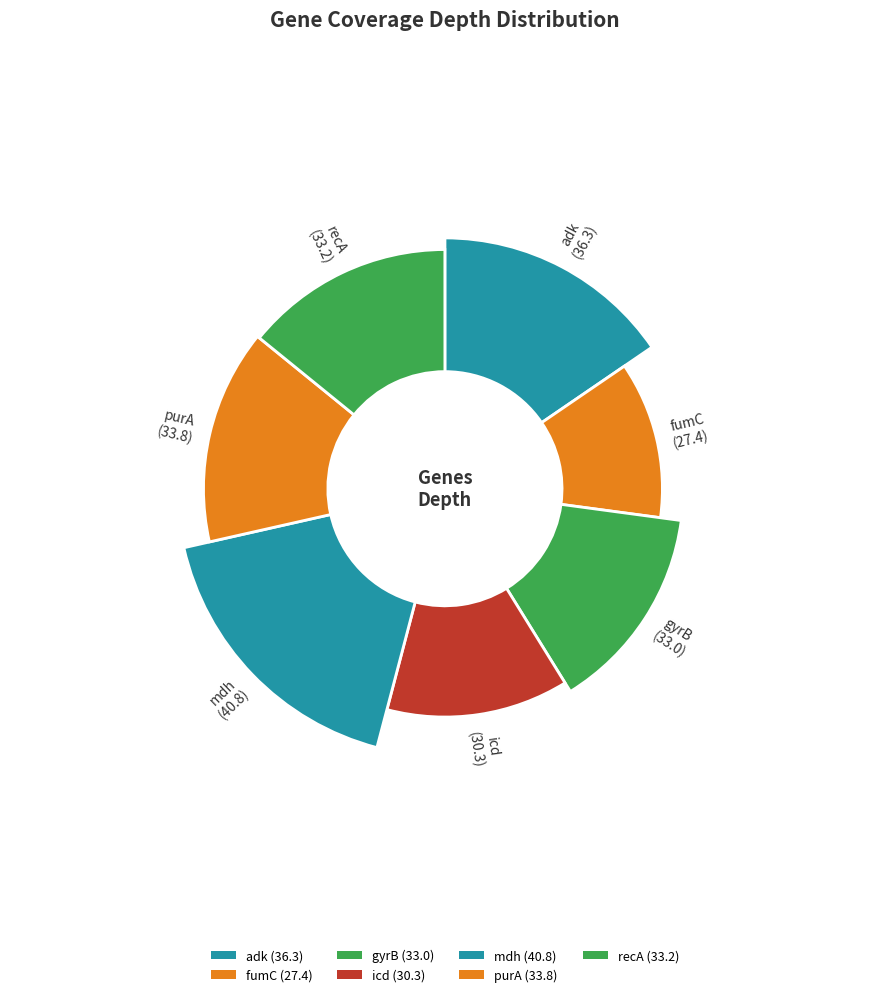

Does mdh account for over 50% of the chart?

No